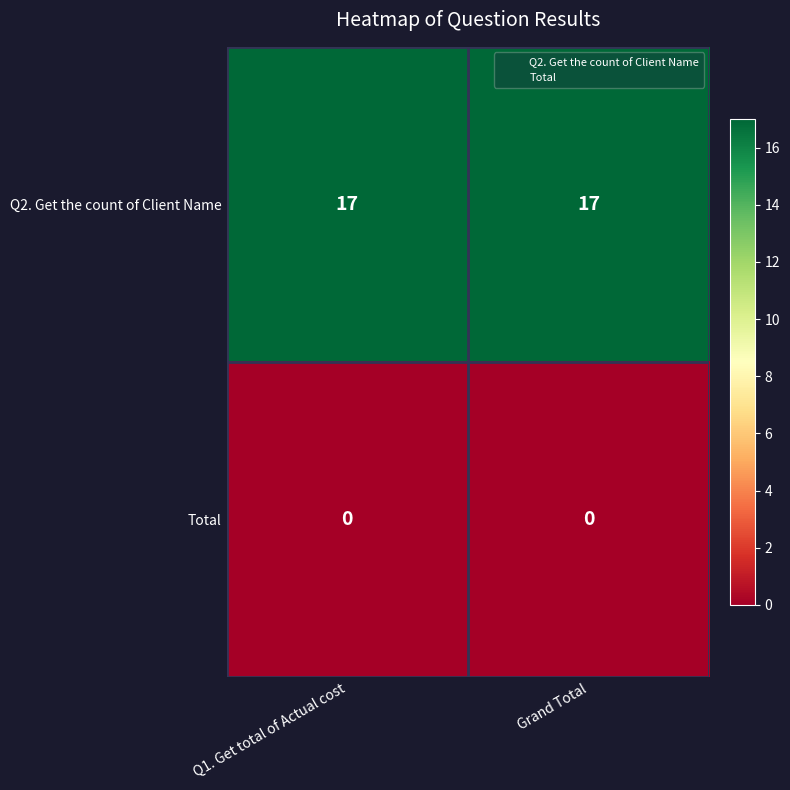

Count the number of categories in the chart.

2